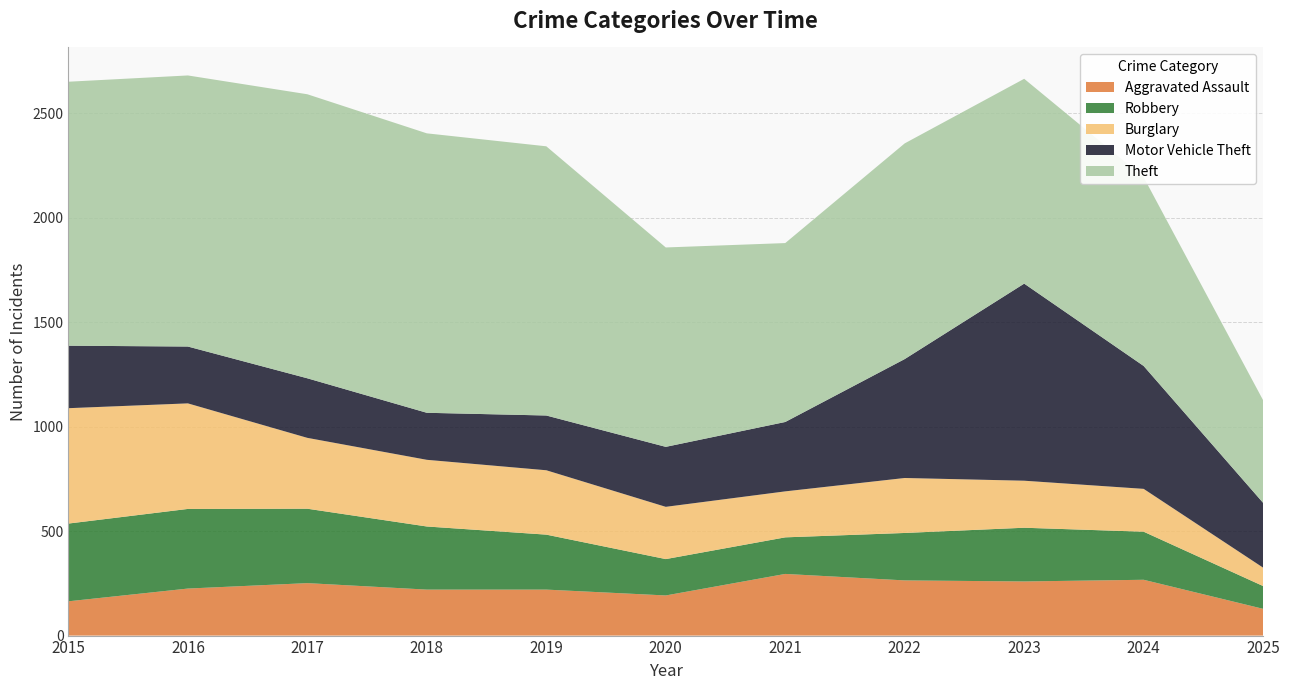

Reading left to right, list all the values displayed in this chart.

Aggravated Assault: 2015=164	2016=225	2017=251	2018=220	2019=220	2020=192	2021=295	2022=264	2023=259	2024=267	2025=128
Robbery: 2015=372	2016=381	2017=356	2018=302	2019=263	2020=174	2021=175	2022=227	2023=257	2024=230	2025=109
Burglary: 2015=552	2016=505	2017=339	2018=319	2019=308	2020=250	2021=220	2022=263	2023=225	2024=205	2025=88
Motor Vehicle Theft: 2015=299	2016=272	2017=285	2018=225	2019=262	2020=287	2021=332	2022=569	2023=943	2024=588	2025=310
Theft: 2015=1263	2016=1297	2017=1359	2018=1337	2019=1288	2020=954	2021=856	2022=1032	2023=980	2024=903	2025=491